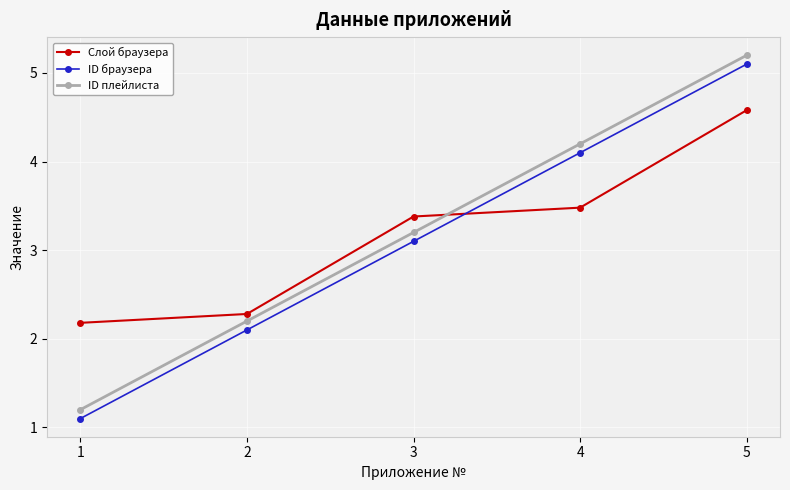

How many values in the Слой браузера series exceed 3?

3